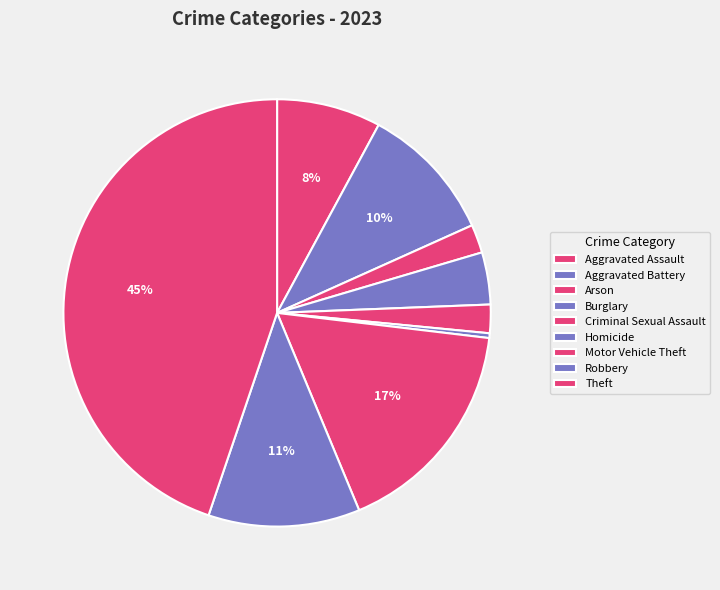

Rank the categories by value from lowest to highest.

Homicide, Arson, Criminal Sexual Assault, Burglary, Aggravated Assault, Aggravated Battery, Robbery, Motor Vehicle Theft, Theft